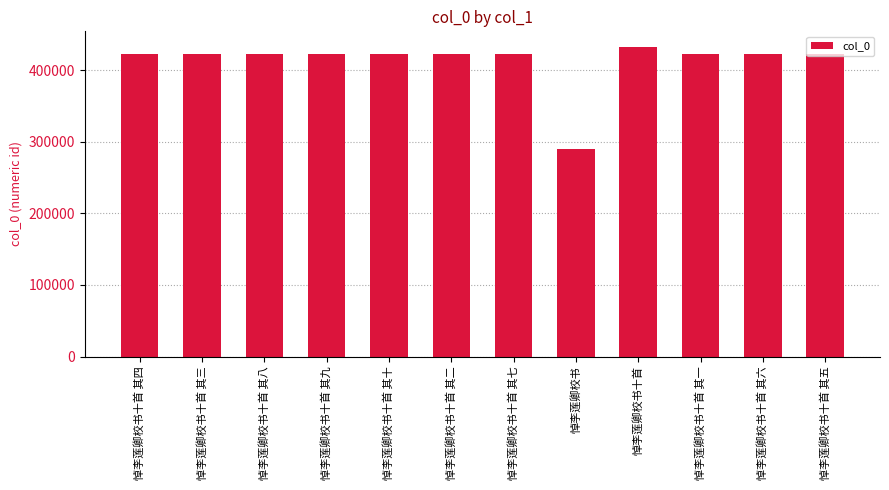

What is the ratio of the value at 悼李莲卿校书十首 其二 to the value at 悼李莲卿校书十首 其六?

1.0